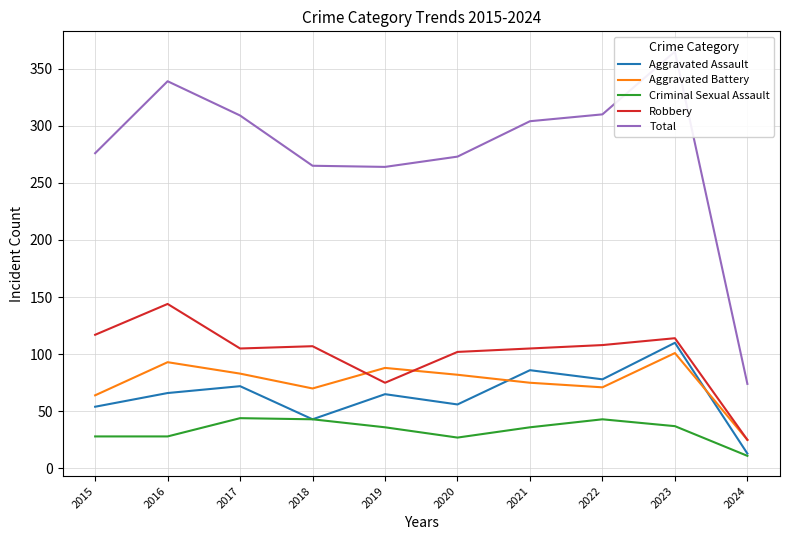

Is it true that Aggravated Assault equals 56 at 2020?

True